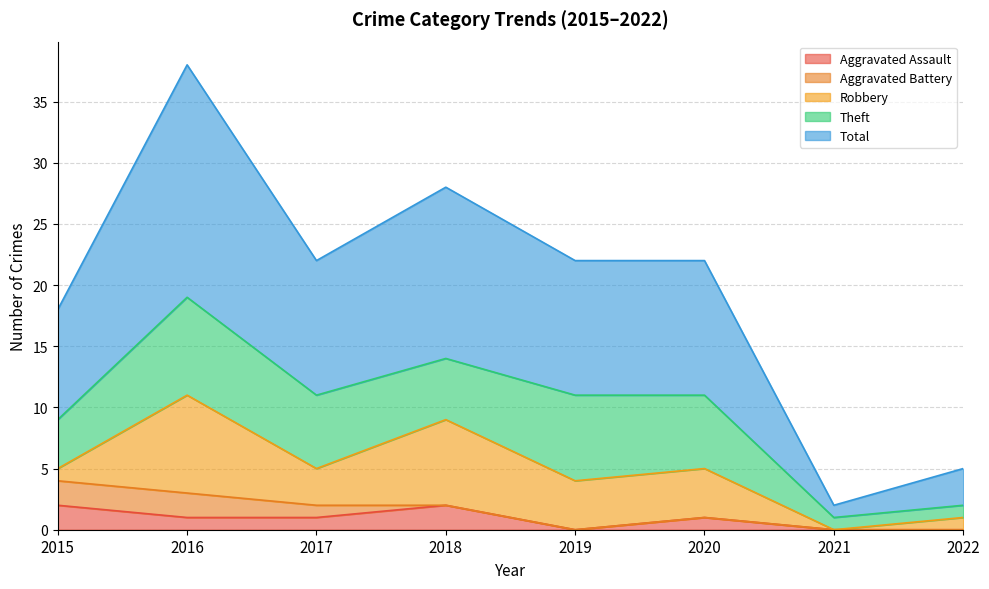

The value of Robbery at 2019 is 4. True or false?

True